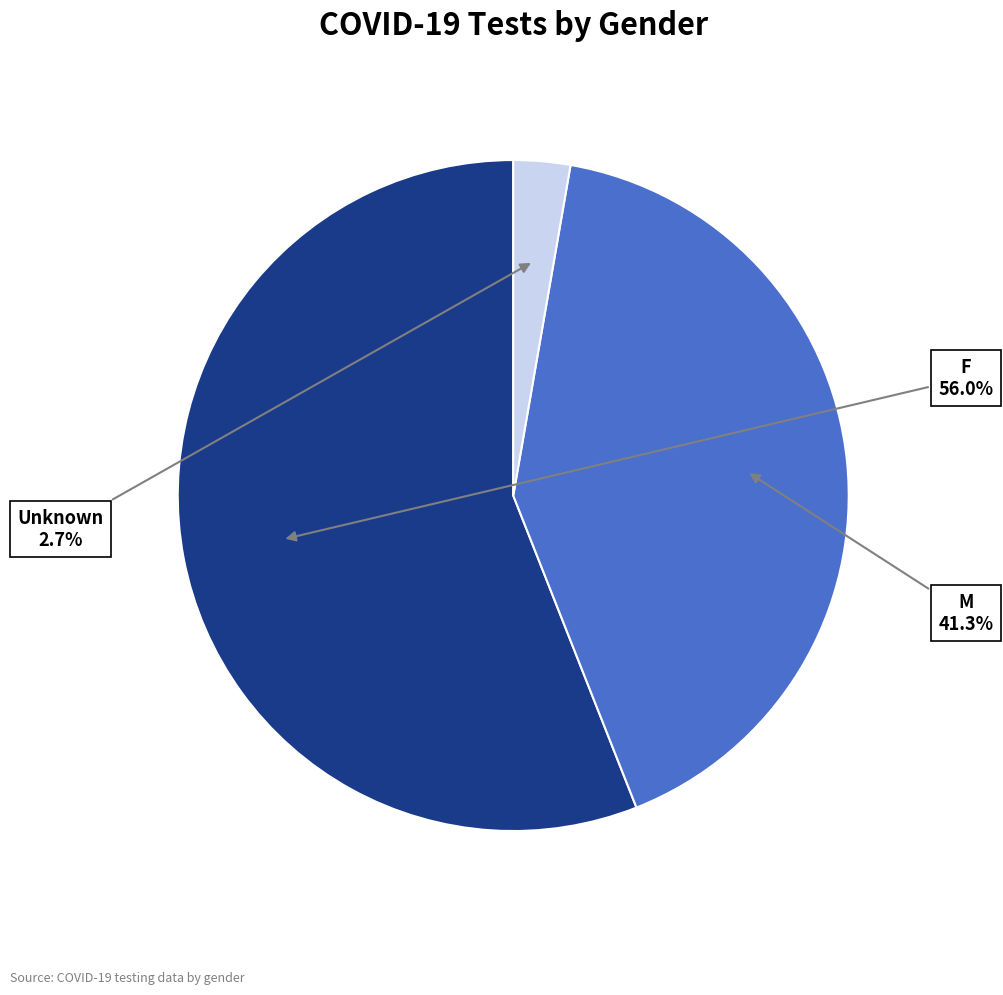

To the nearest percent, what percentage of the pie is M?

41%